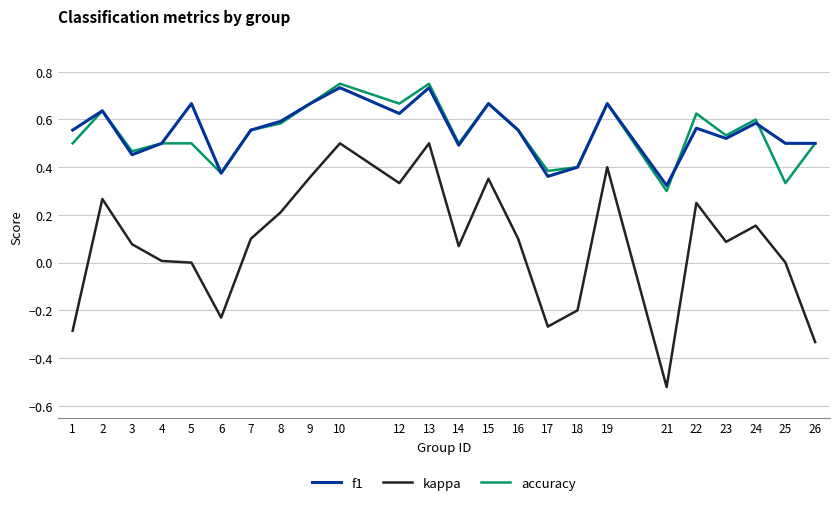

At which label does kappa reach its minimum?

21